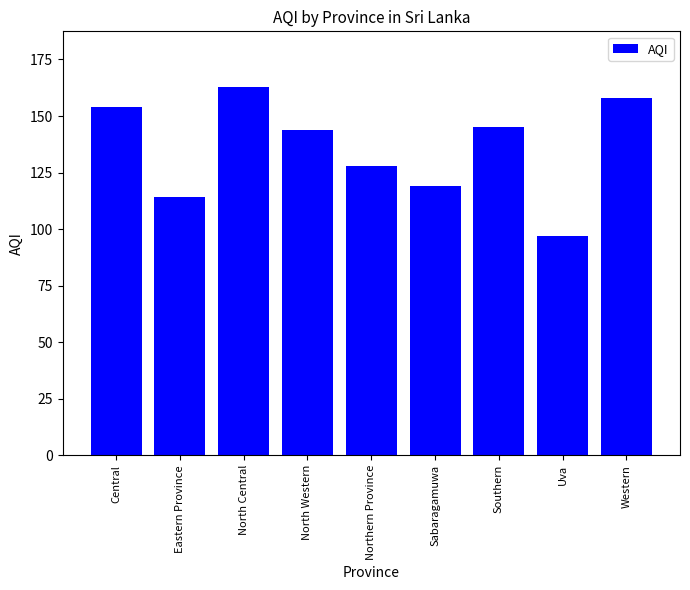

What is the label of the 3rd bar from the left?

North Central